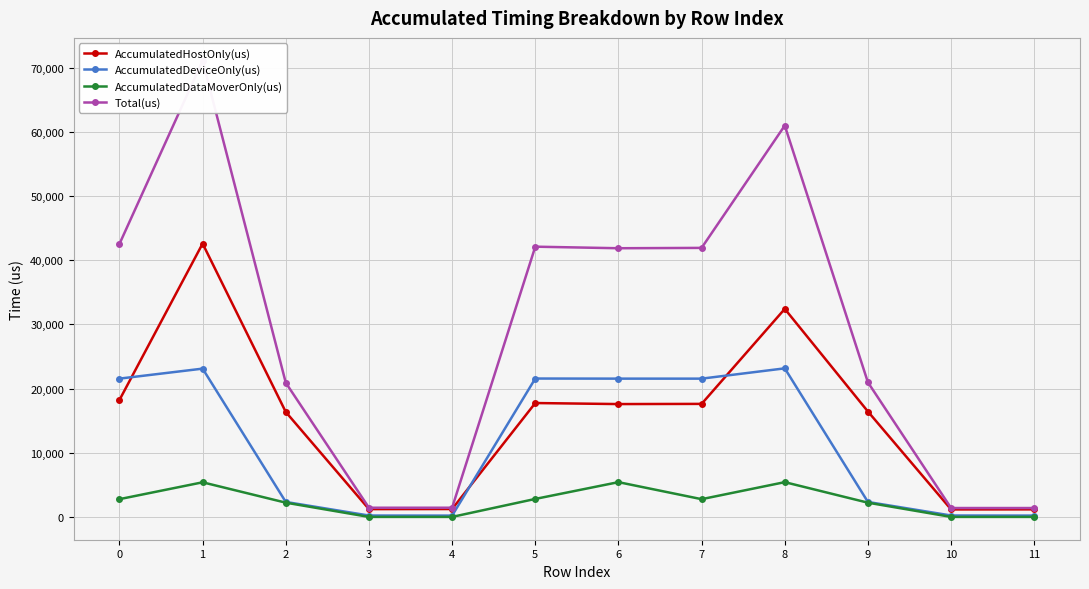

What is the difference between the maximum and minimum values in the AccumulatedHostOnly(us) series?

41415.4